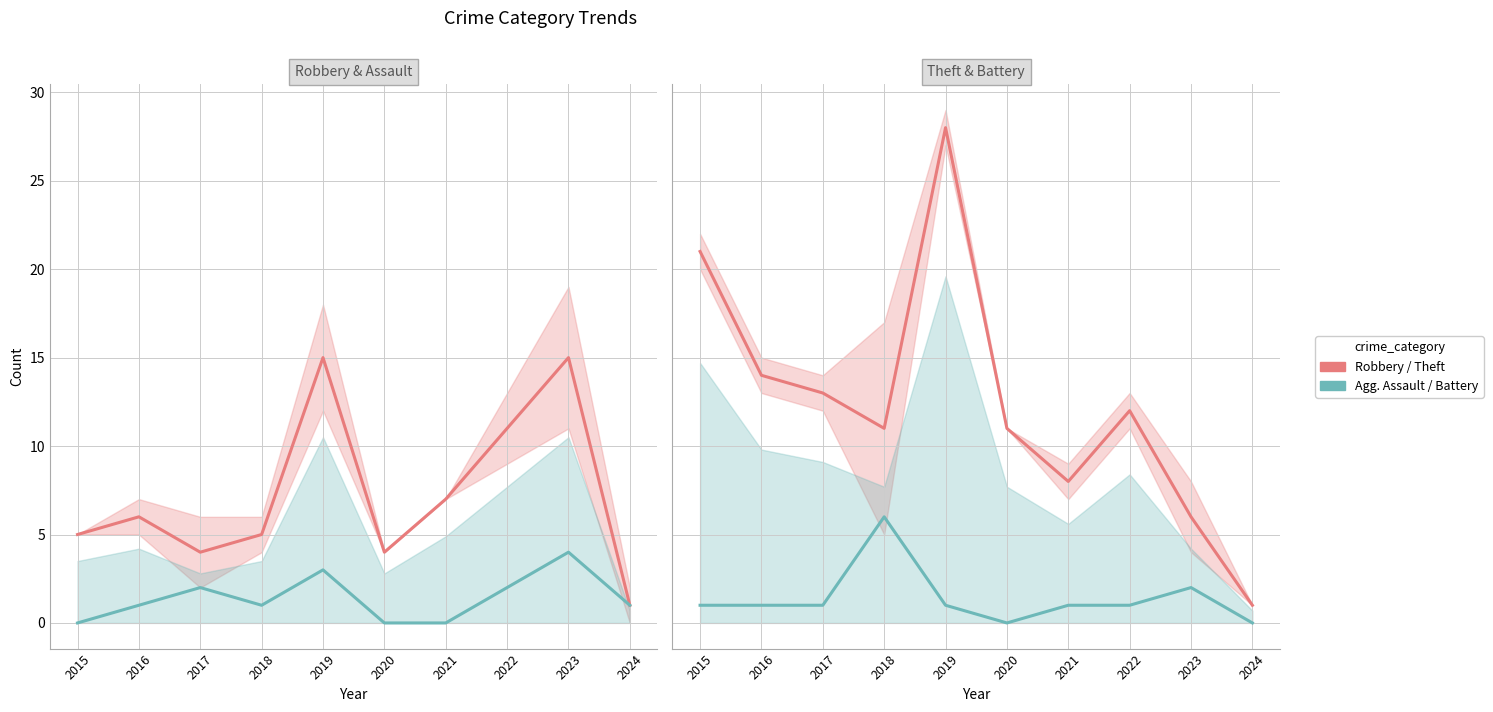

The value of Robbery at 2015 is 5. True or false?

True